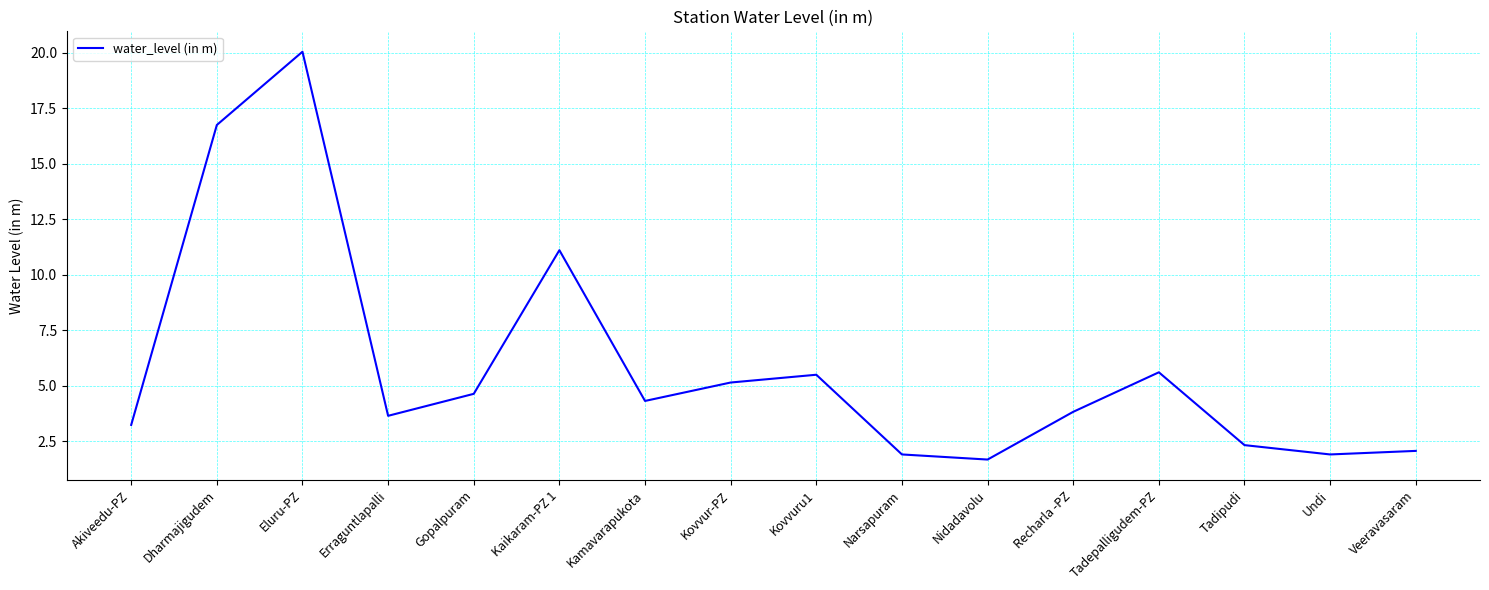

Which has a higher value, Erraguntlapalli or Kamavarapukota?

Kamavarapukota